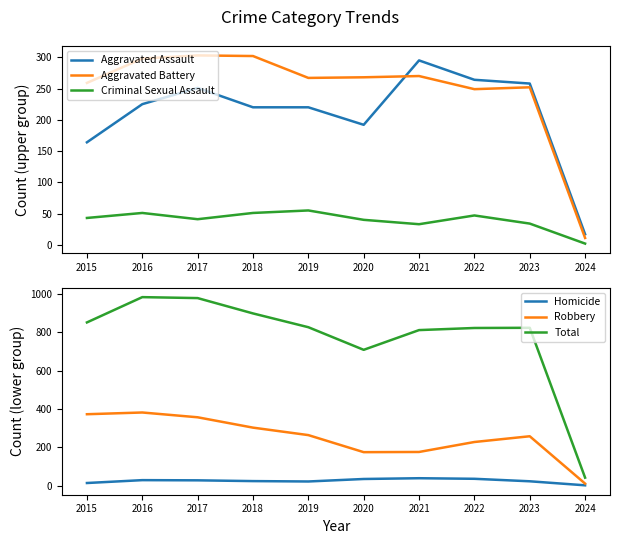

The Homicide series shows 23 at 2018. True or false?

True